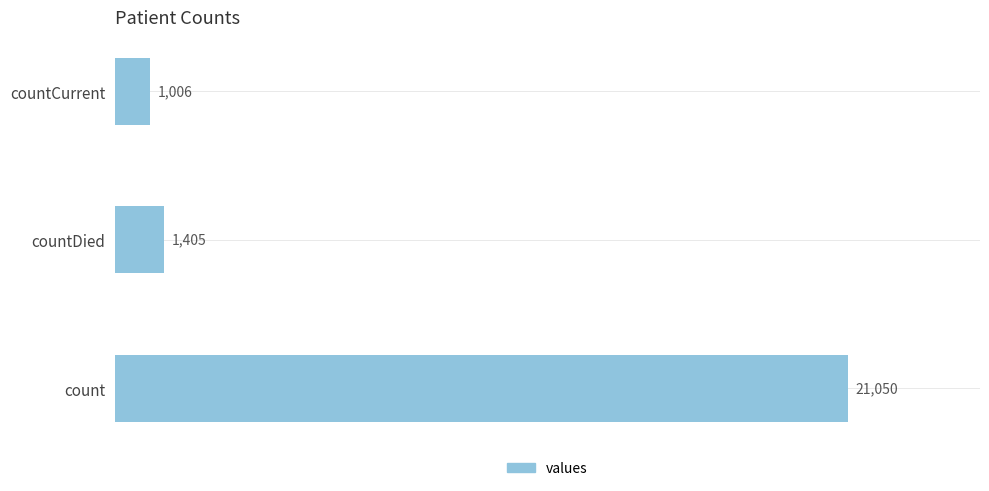

Are the bars grouped side by side (vs. stacked)?

No